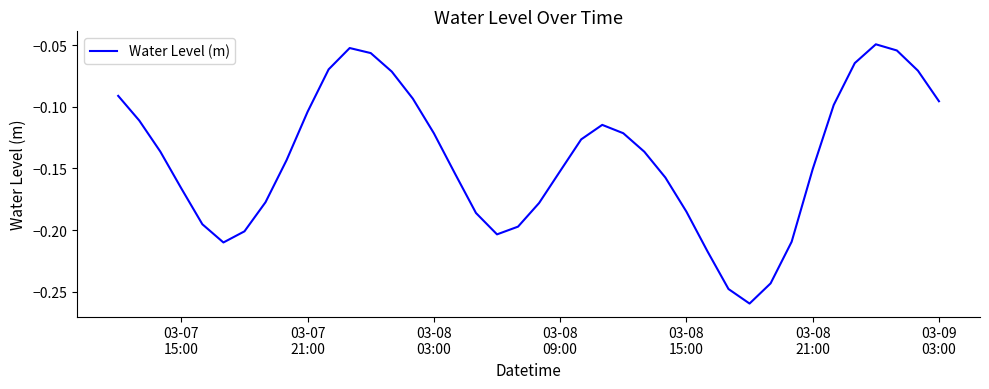

Reading right to left, transcribe all the data shown in this chart.

-0.1	-0.1	-0.1	-0.0	-0.1	-0.1	-0.2	-0.2	-0.2	-0.3	-0.2	-0.2	-0.2	-0.2	-0.1	-0.1	-0.1	-0.1	-0.2	-0.2	-0.2	-0.2	-0.2	-0.2	-0.1	-0.1	-0.1	-0.1	-0.1	-0.1	-0.1	-0.1	-0.2	-0.2	-0.2	-0.2	-0.2	-0.1	-0.1	-0.1